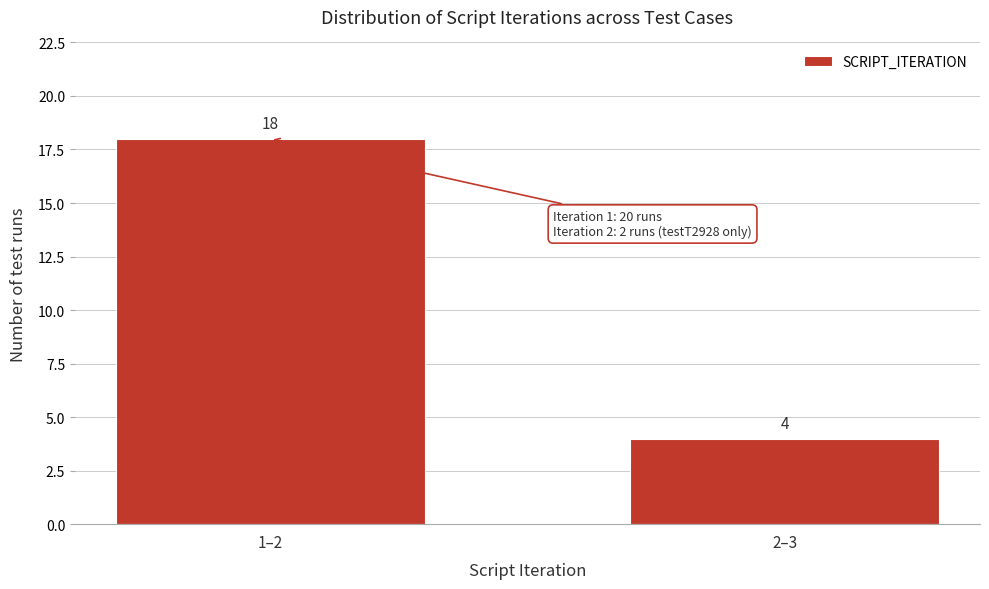

Reading left to right, list all the values displayed in this chart.

18	4